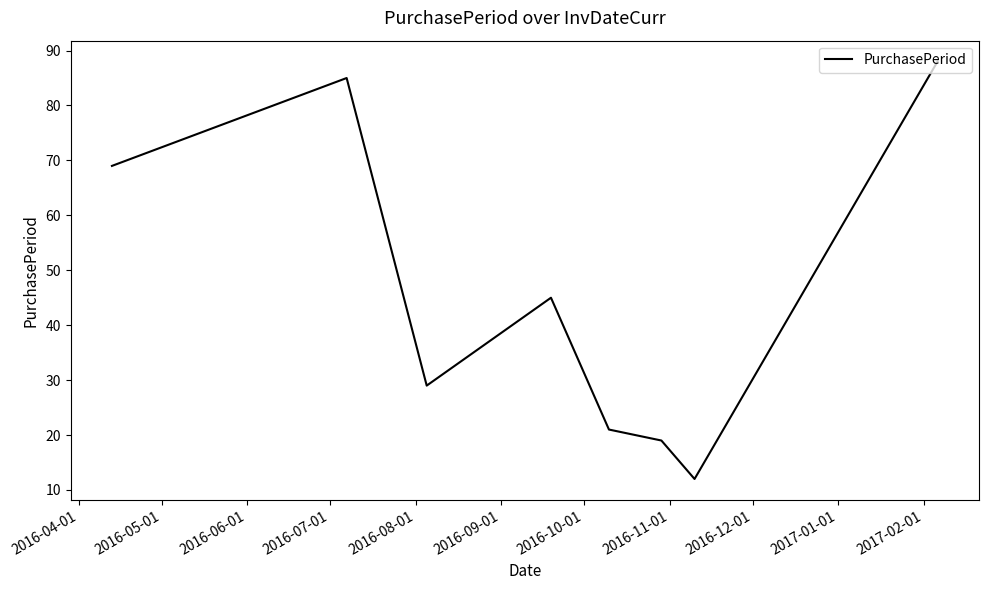

How many categories are shown in the chart?

8